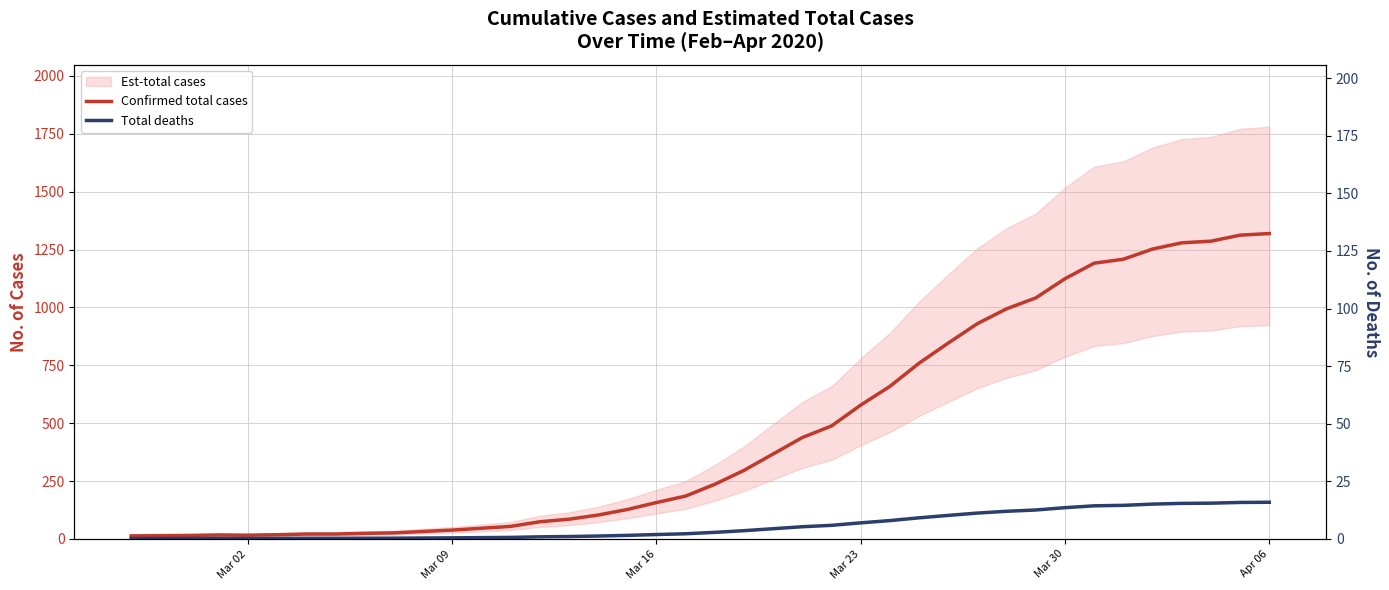

Which series has the largest total across all categories?

Confirmed total cases